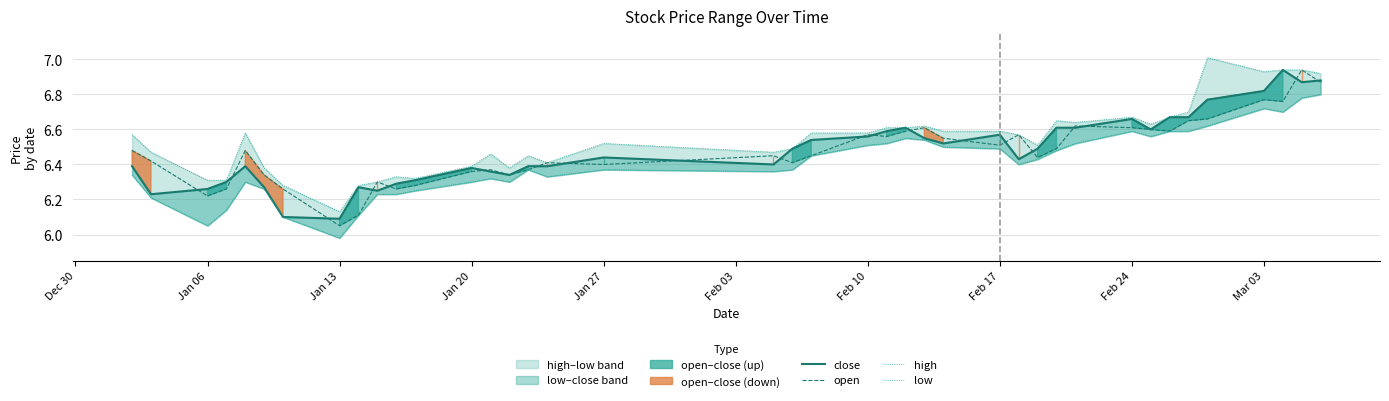

True or false: close and high cross at least once.

False